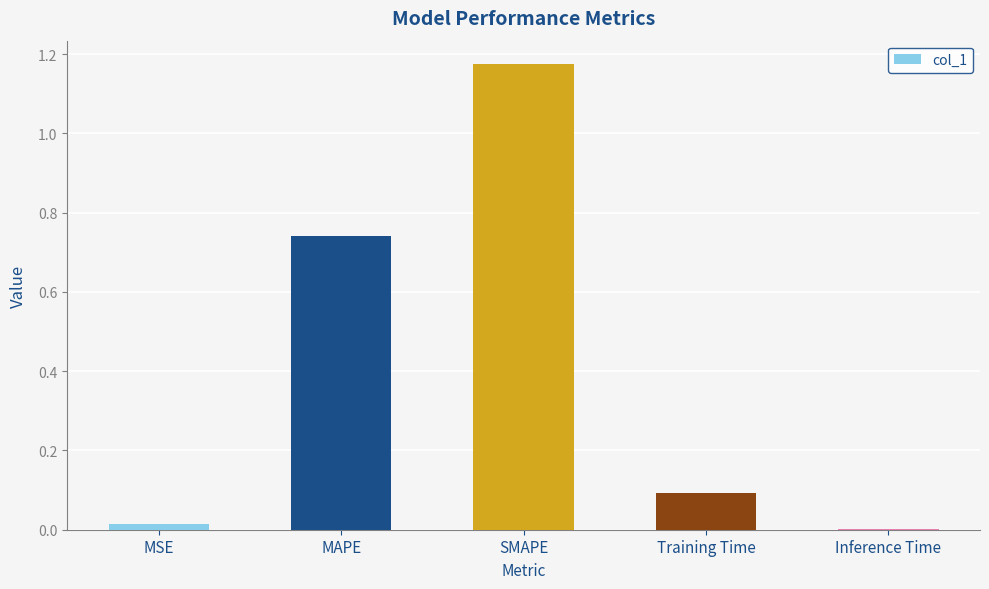

The value at SMAPE is 0.5. True or false?

False